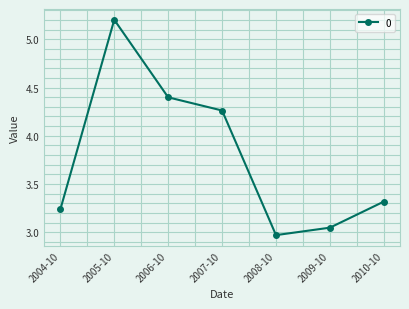

Where is the data nearest to the value 4?

2007-10